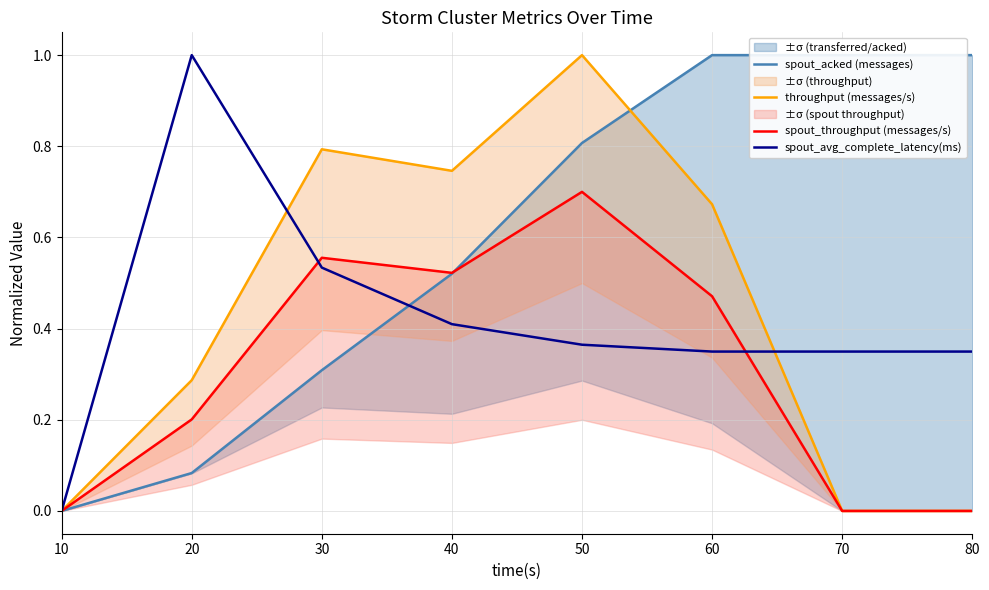

Where do spout_acked (messages) and spout_avg_complete_latency(ms) first cross each other?

30 and 40